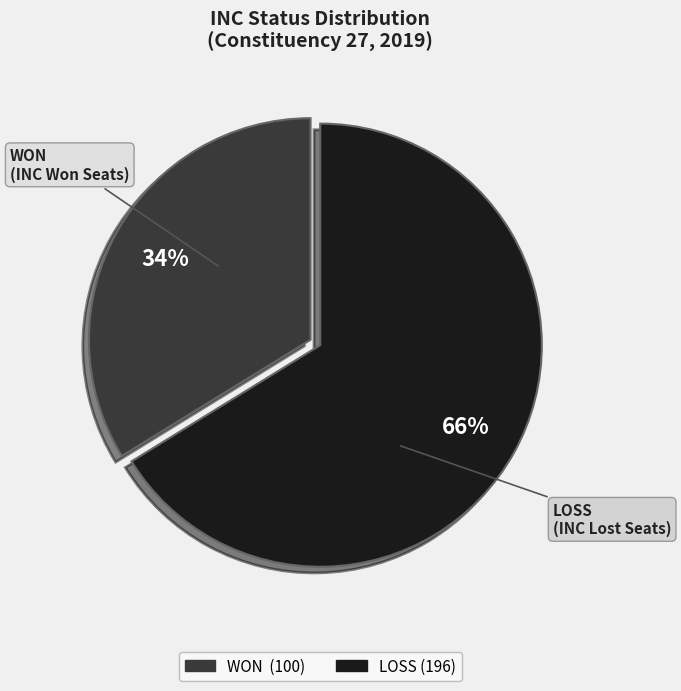

To the nearest percent, what percentage of the pie is LOSS?

66%